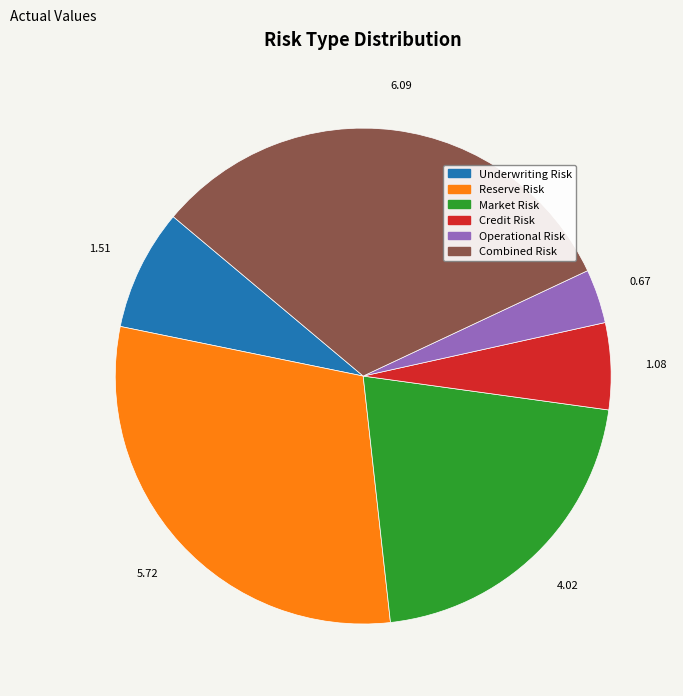

Rank the categories by value from highest to lowest.

Combined Risk, Reserve Risk, Market Risk, Underwriting Risk, Credit Risk, Operational Risk